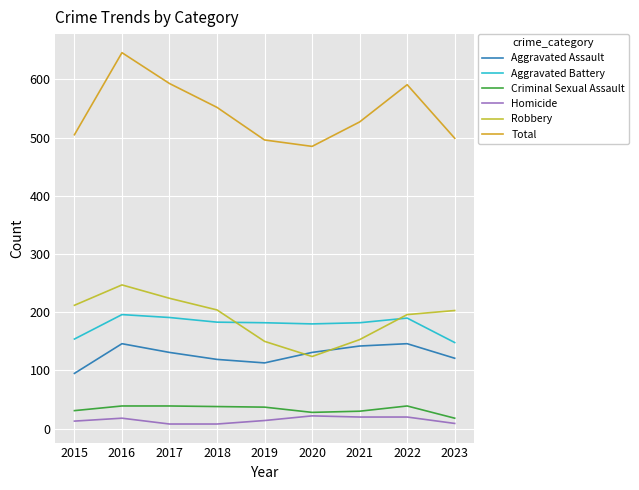

True or false: Criminal Sexual Assault and Aggravated Assault cross at least once.

False